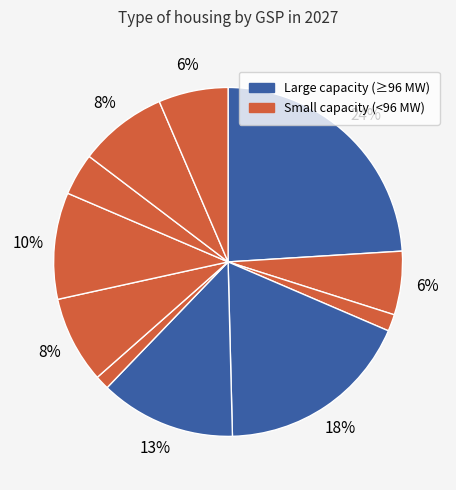

How many slices are in this pie chart?

11